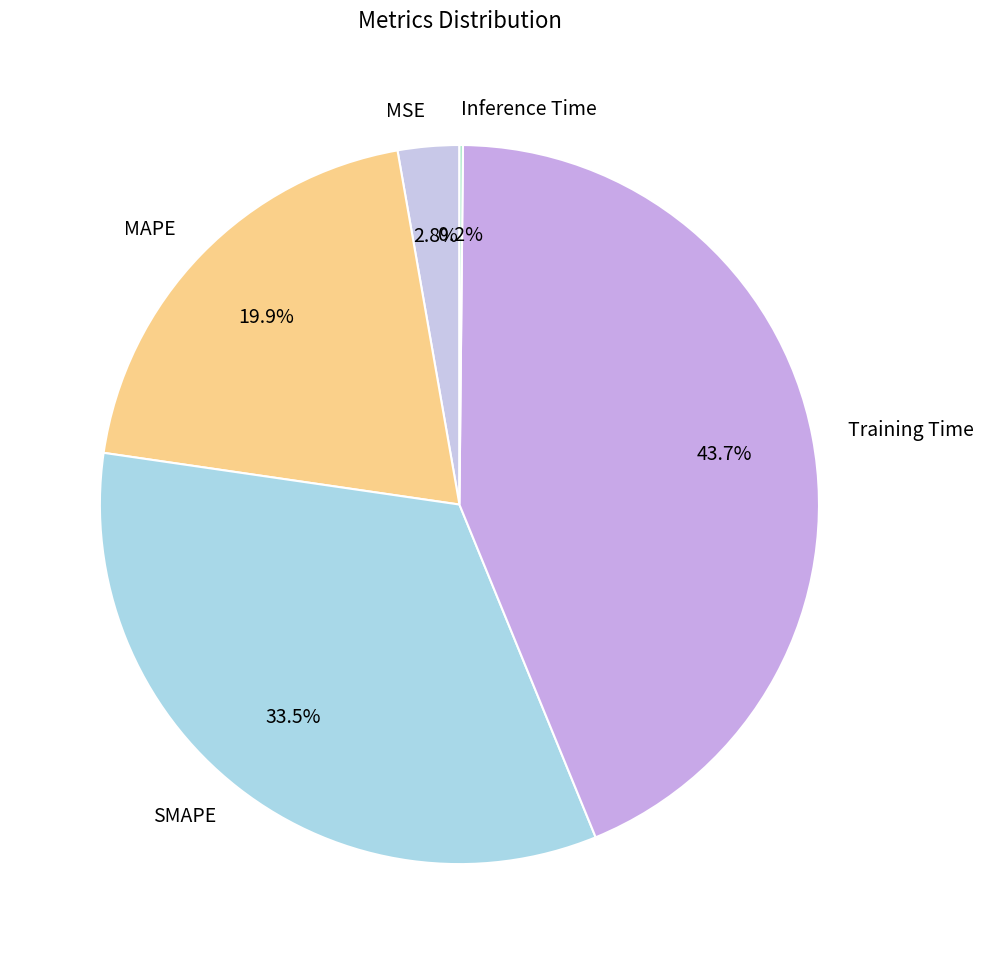

Is it true that MAPE is 20% of the pie?

True